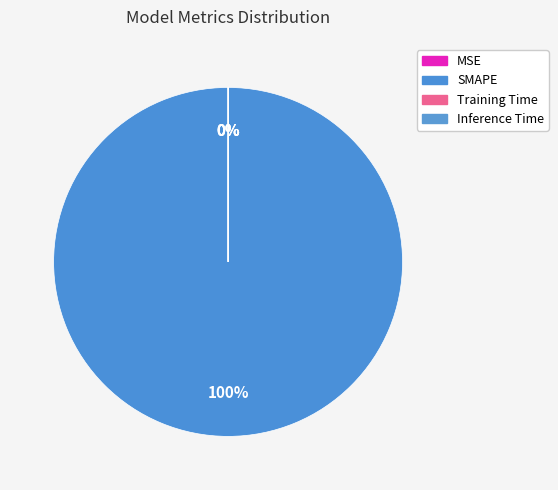

Which slice represents more than half of the pie?

SMAPE